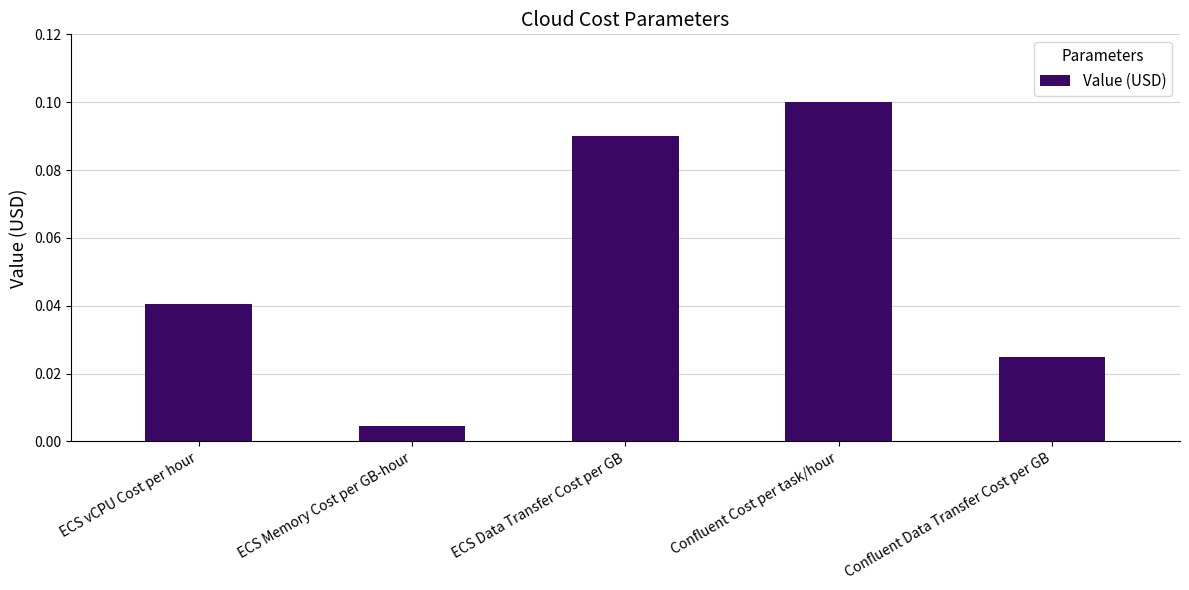

The value at ECS vCPU Cost per hour is 0.1. True or false?

False